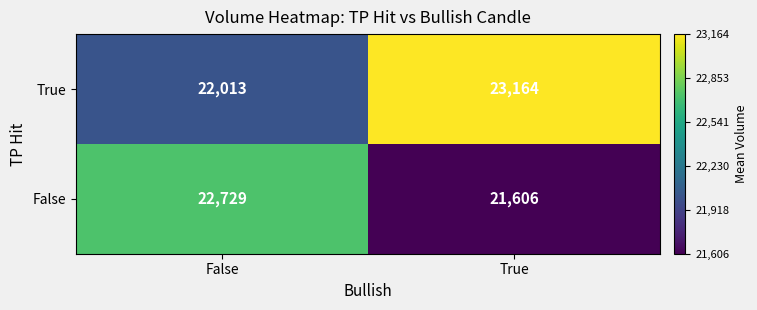

Which series has the widest spread of values?

True